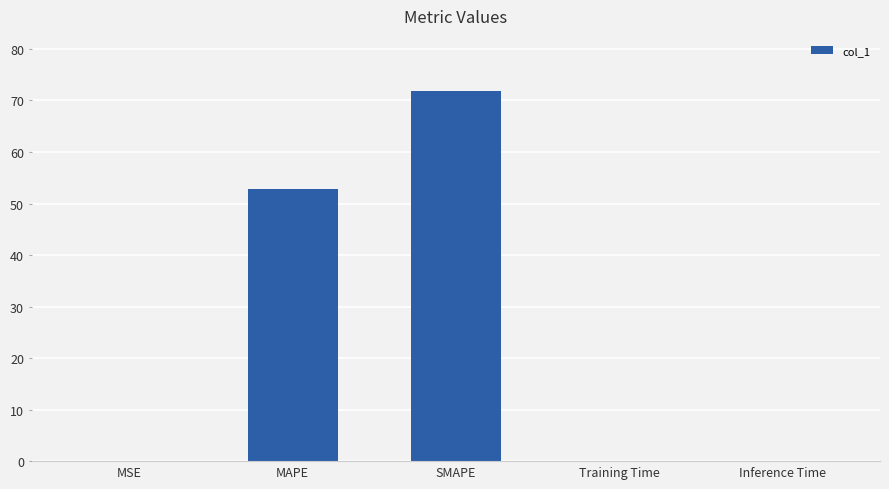

Is it true that the value at MAPE is 74.0?

False